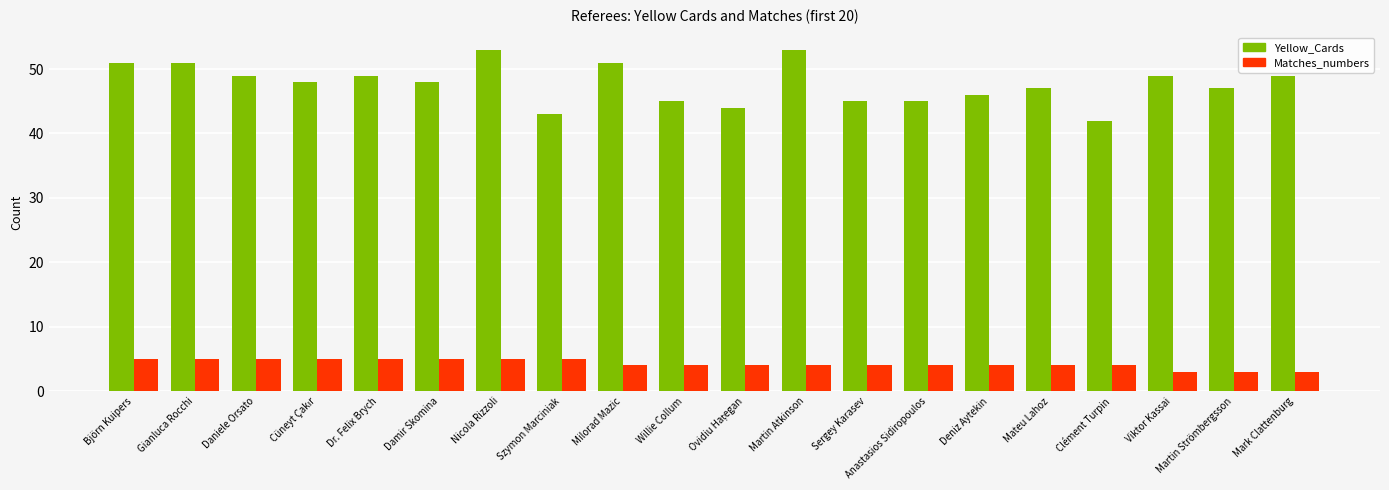

Reading left to right, what are all the values shown in this chart?

Yellow_Cards: 51	51	49	48	49	48	53	43	51	45	44	53	45	45	46	47	42	49	47	49
Matches_numbers: 5	5	5	5	5	5	5	5	4	4	4	4	4	4	4	4	4	3	3	3